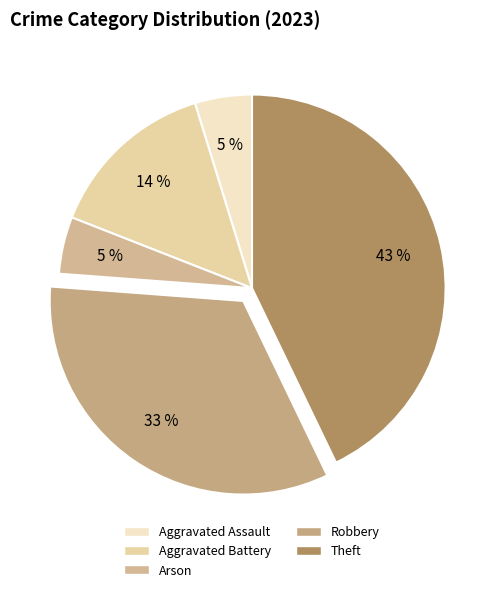

To the nearest percent, what is the difference between the Robbery and Aggravated Battery slice percentages?

19%